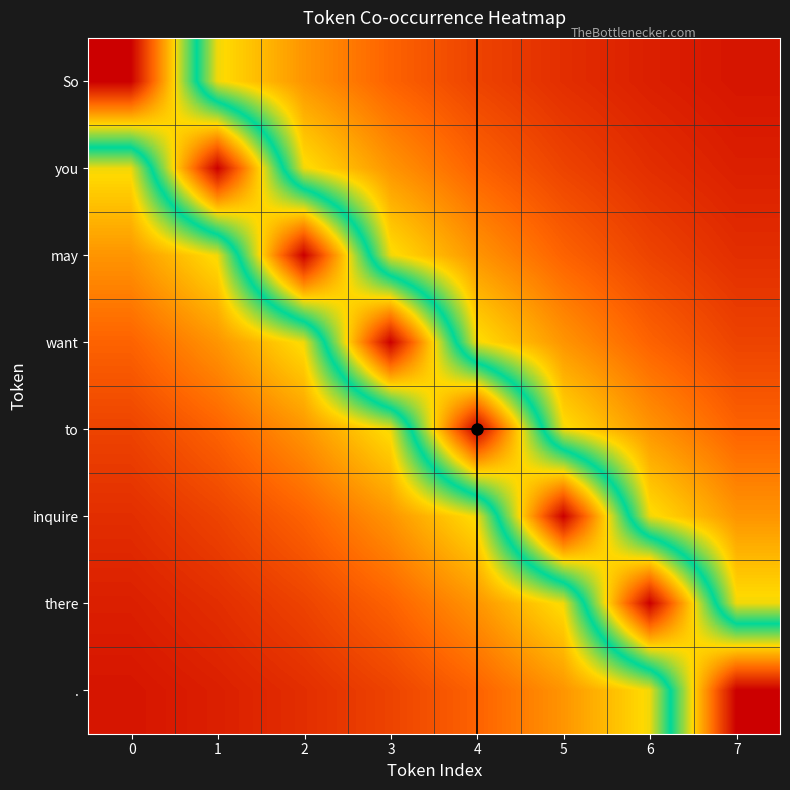

Which has a higher value, 5 or 3?

3